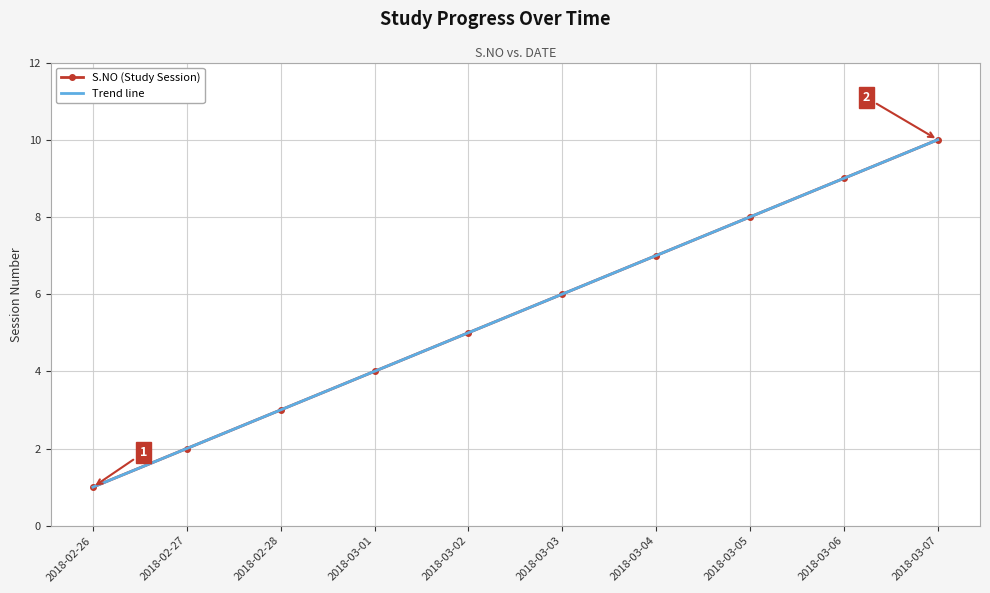

True or false: Trend line and S.NO (Study Session) cross at least once.

False